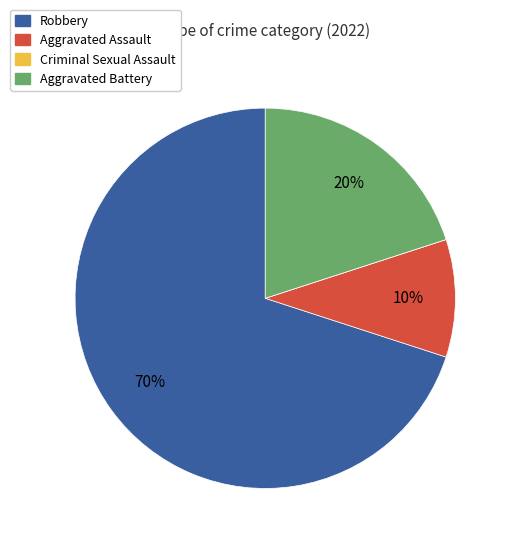

What percentage is the Aggravated Assault slice, to the nearest percent?

10%